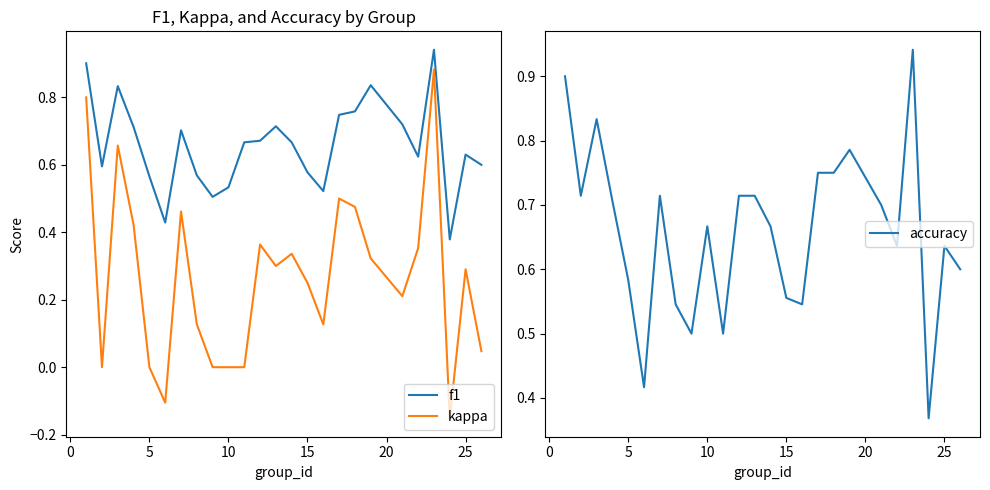

What is the average value of the accuracy series?

0.7